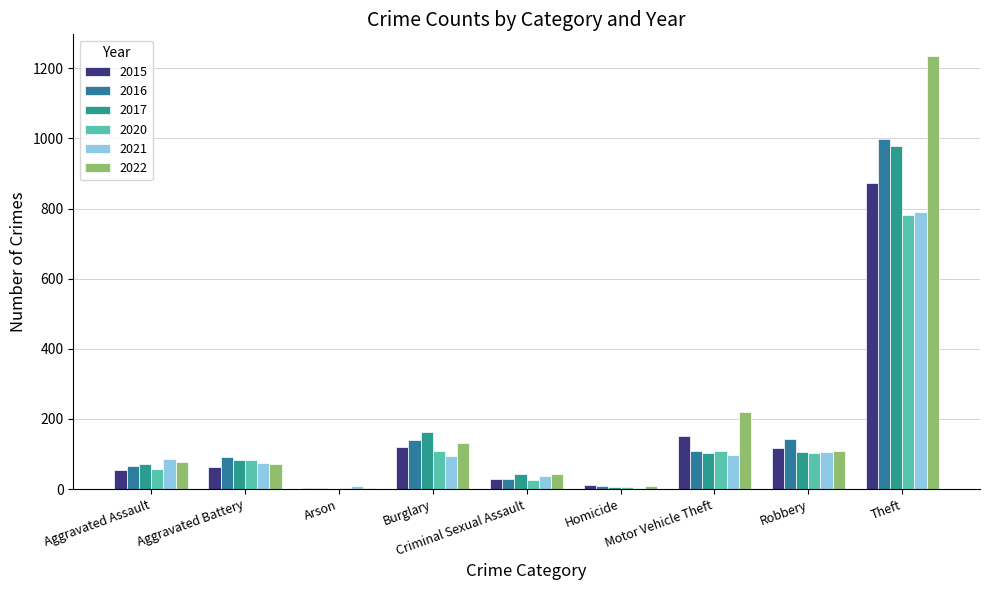

What is the approximate value of 2017 at Motor Vehicle Theft, to the nearest 10?

100